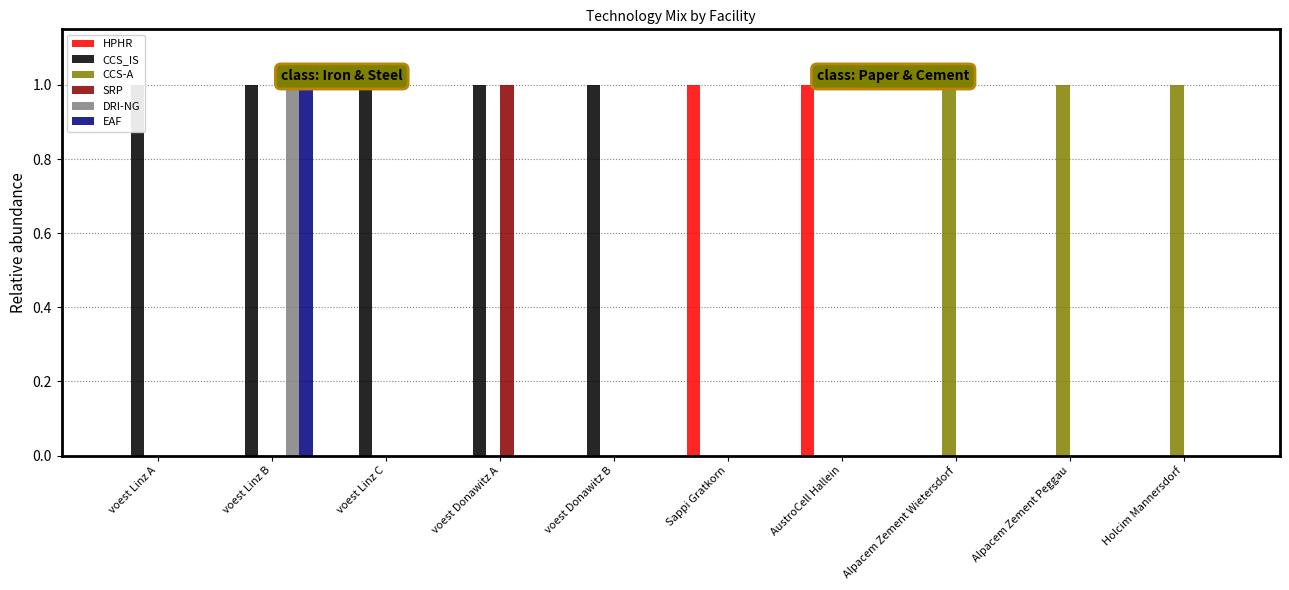

What is the approximate value of HPHR at Sappi Gratkorn?

1.0